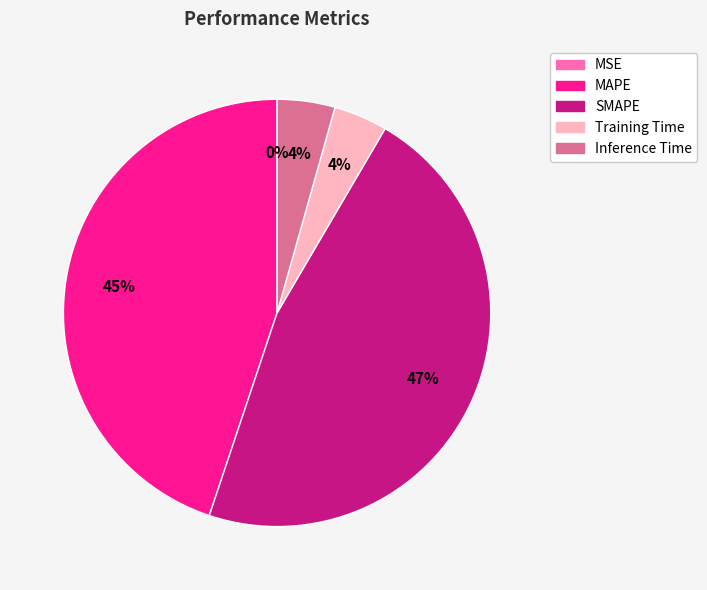

Which has a higher value, Training Time or MSE?

Training Time